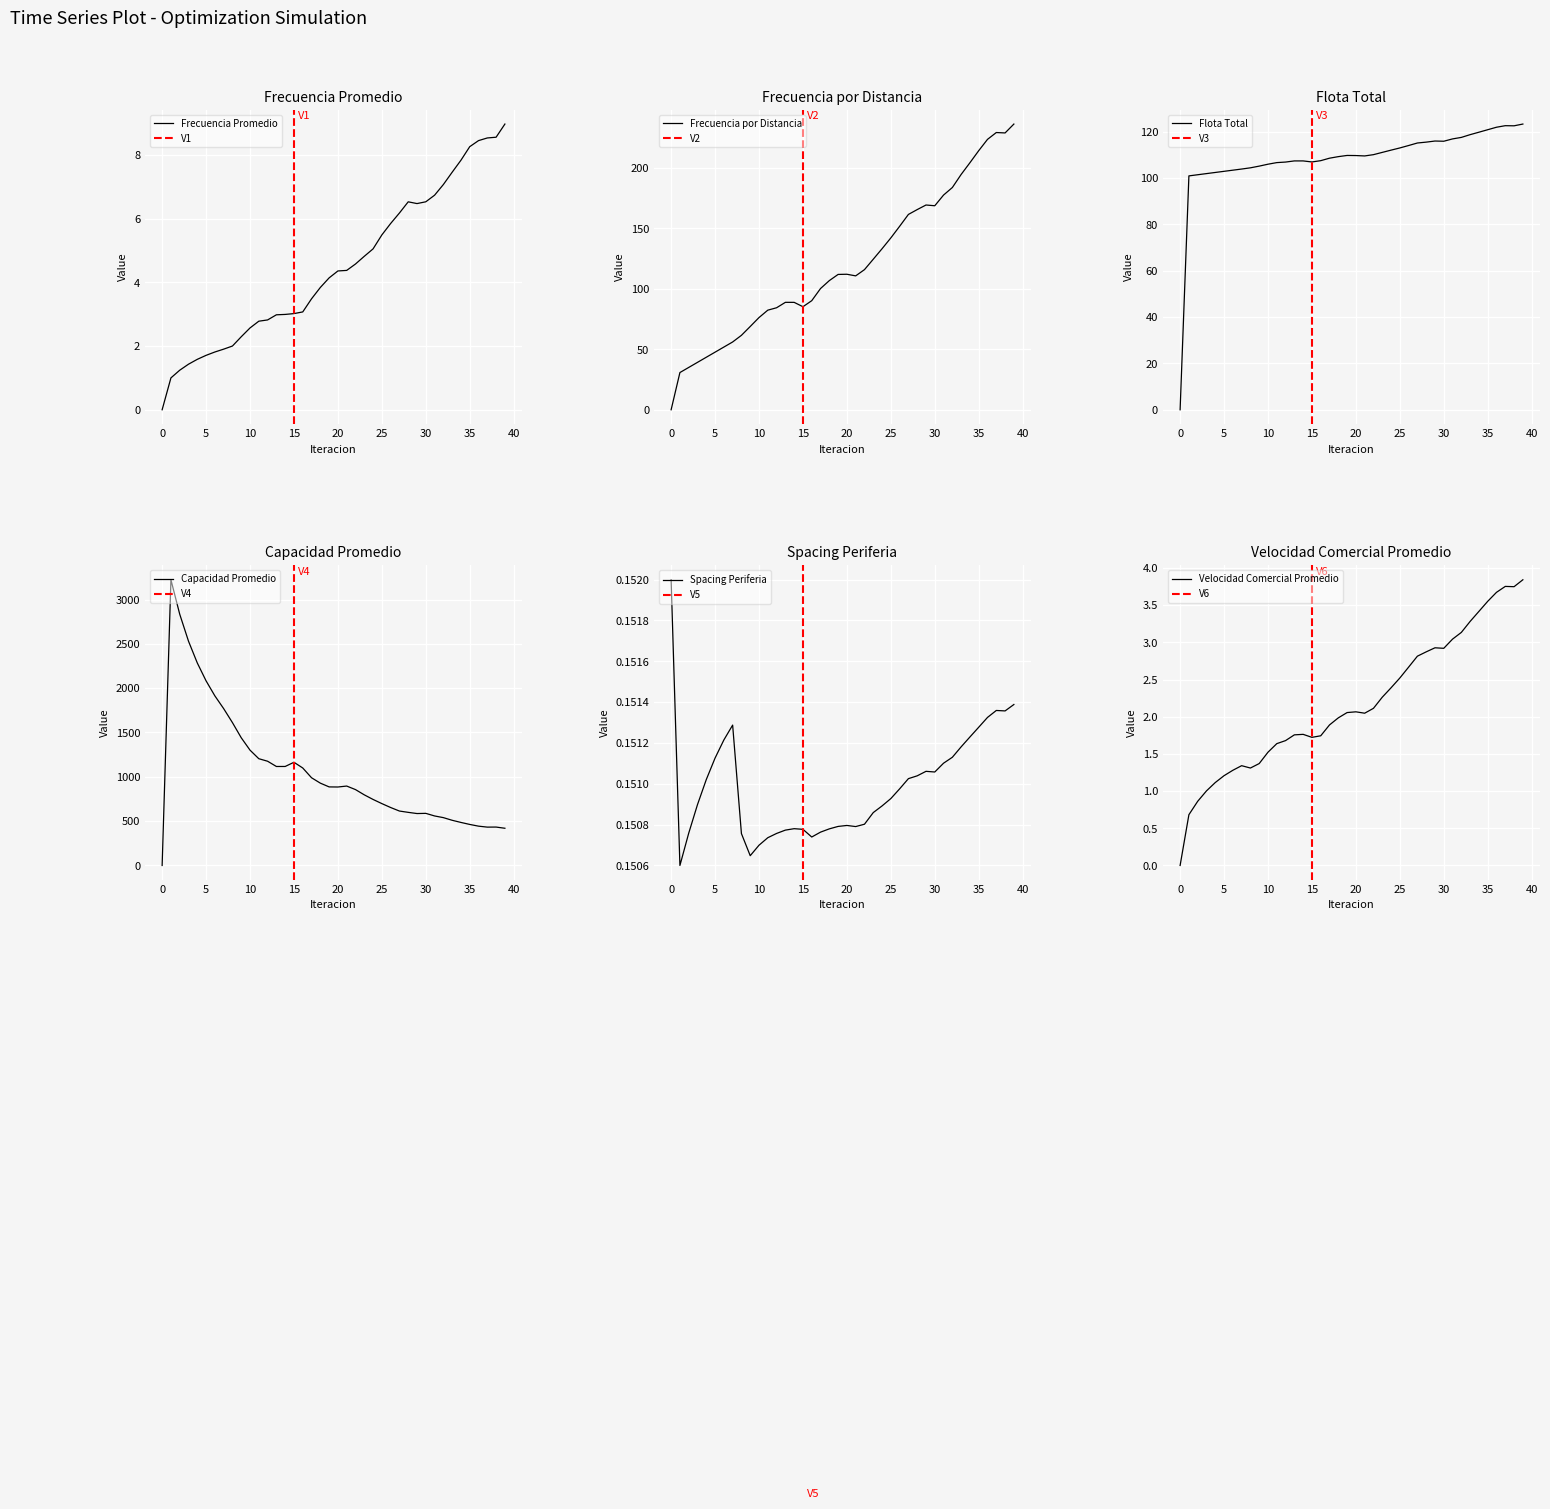

True or false: Capacidad Promedio and Frecuencia Promedio cross at least once.

False